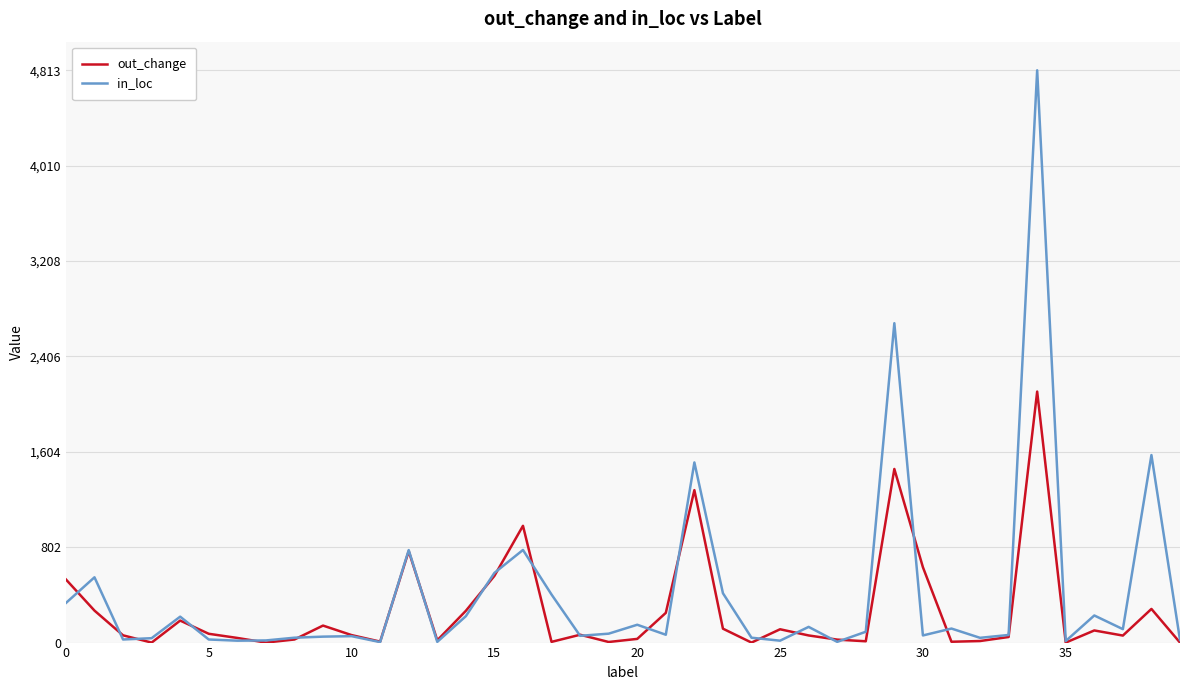

Which series has the largest range (max minus min)?

in_loc